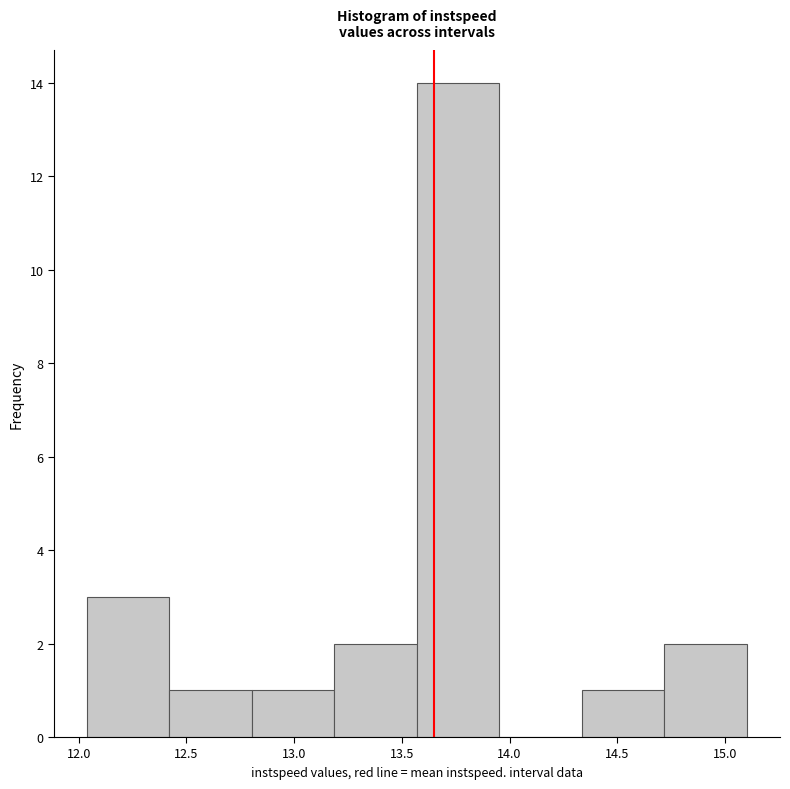

Which range on the x-axis has the tallest bar?

13.55 to 13.95